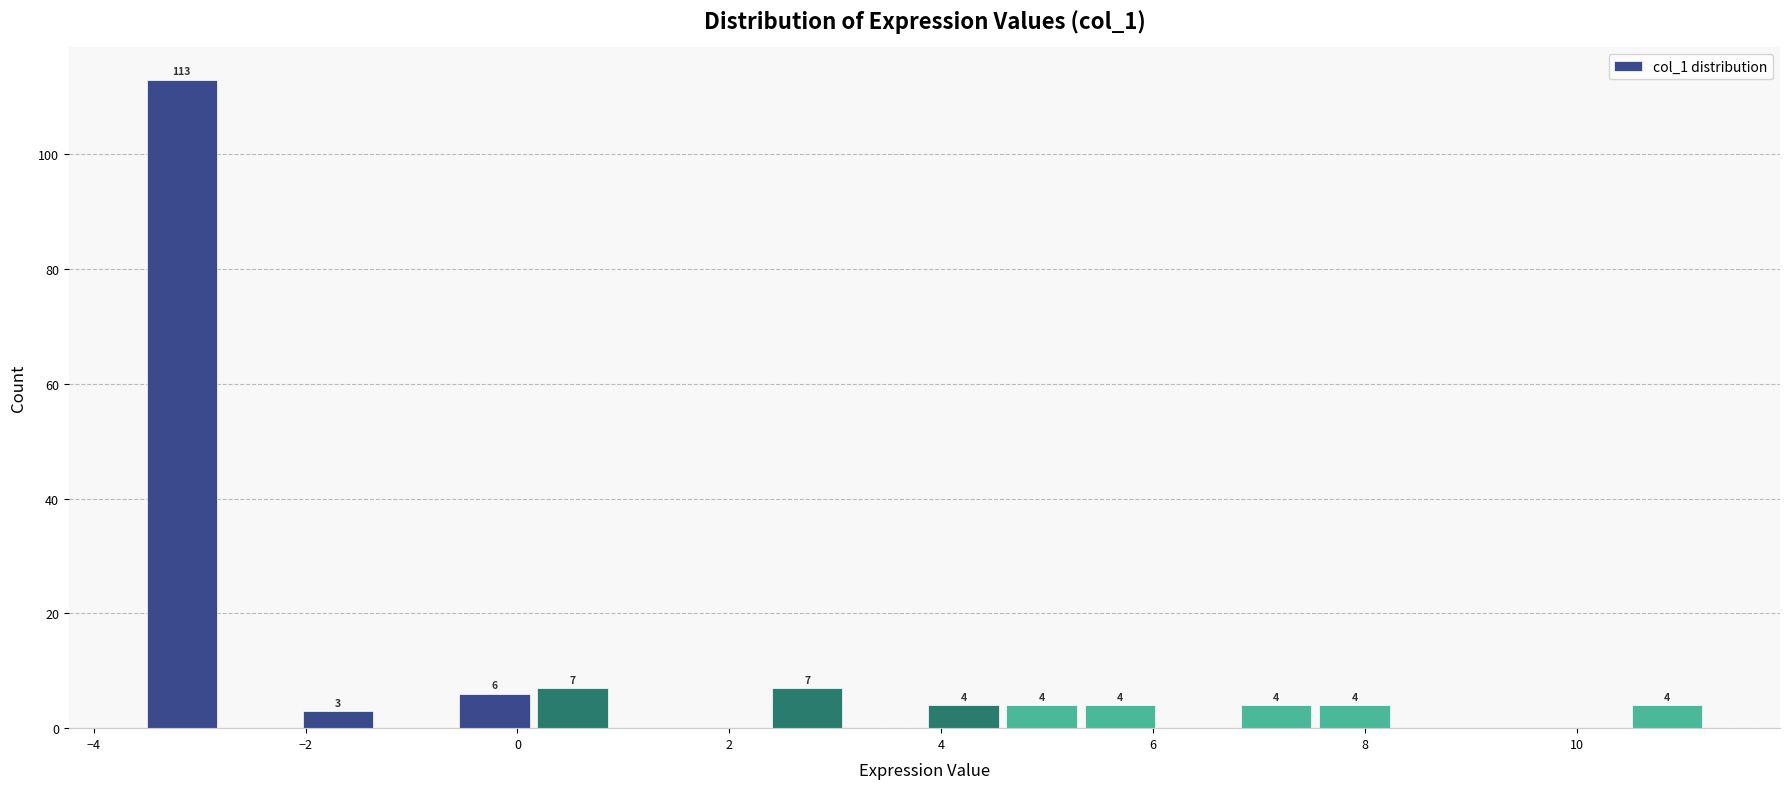

Around what value on the x-axis is the tallest bar? Give the approximate position of its centre, as read against the axis.

-3.2